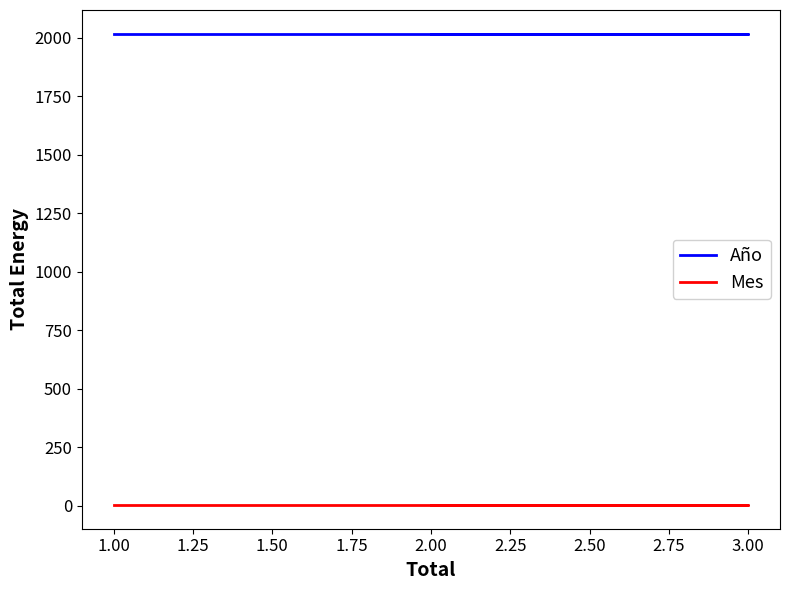

Which series changed the most between 3.00 and 2.00?

Año